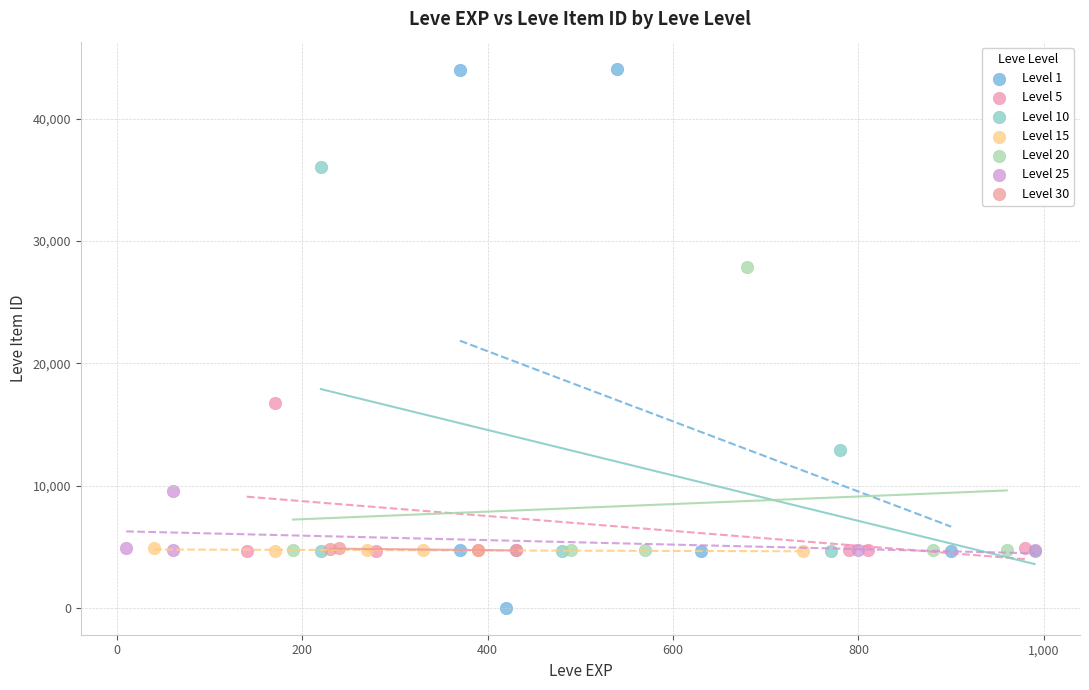

Which series contains the highest Y value?

Level 1